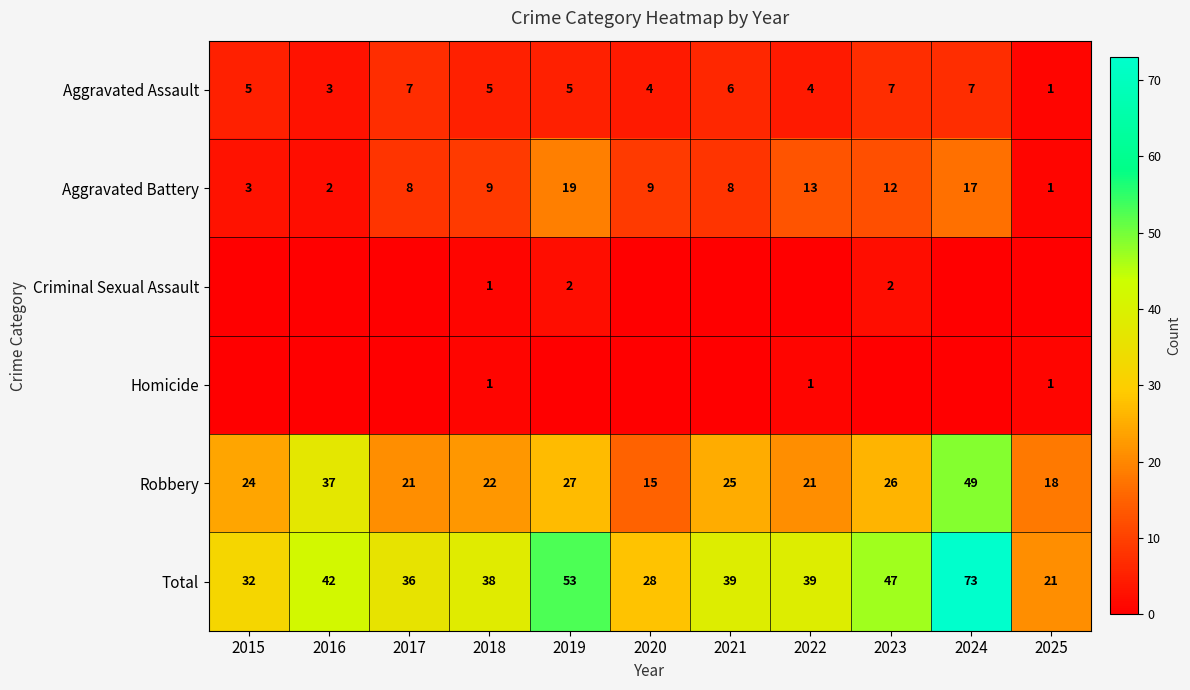

Read the Aggravated Assault value at 2022.

4